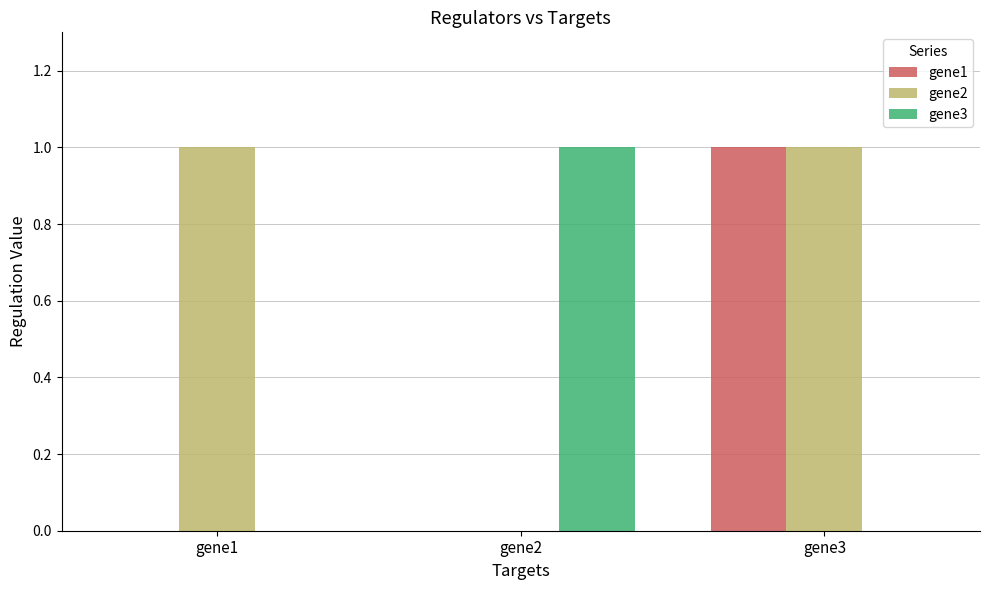

Which series has the largest total across all categories?

gene2